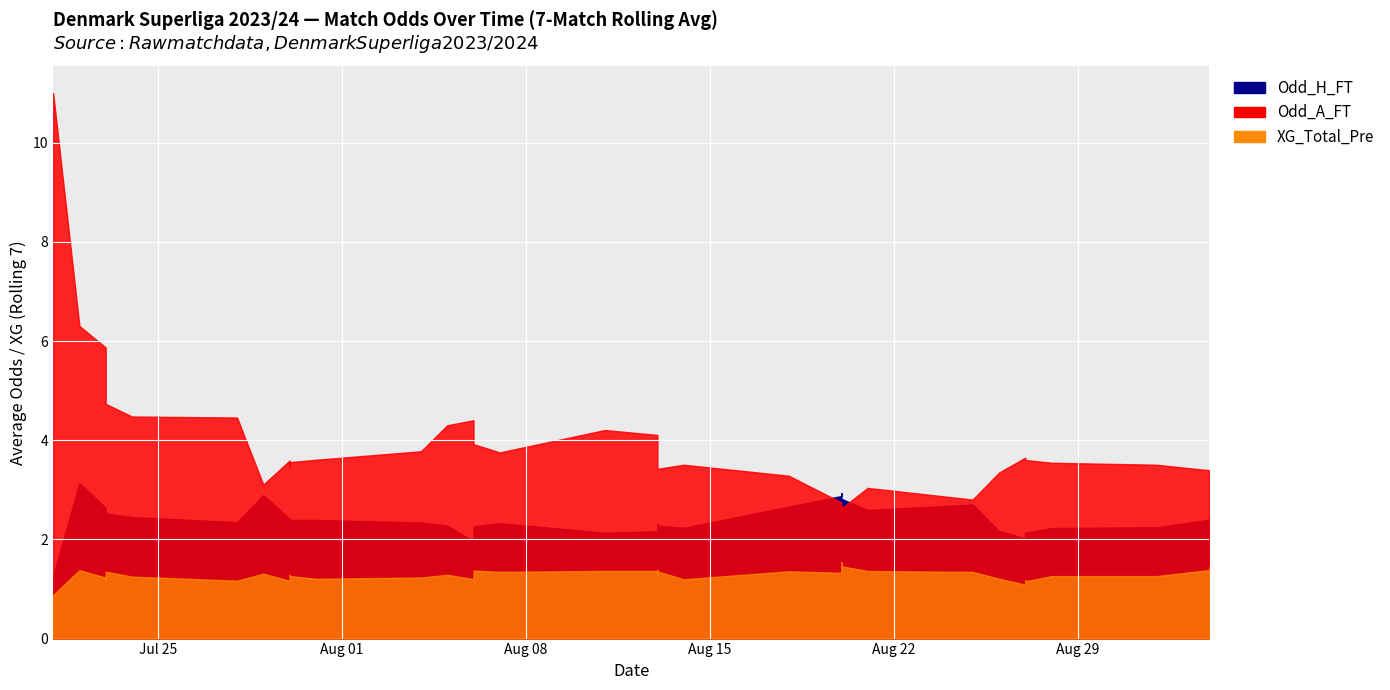

What is the average value of the XG_Total_Pre series?

1.3